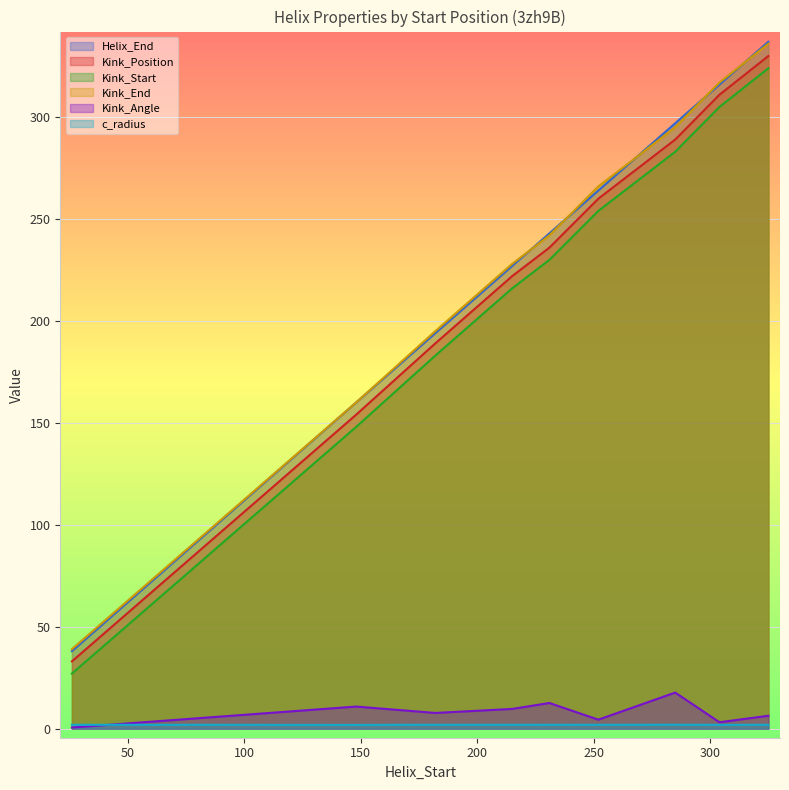

Is the value of Kink_Start at 285 greater than the value of Kink_Position at 148?

Yes